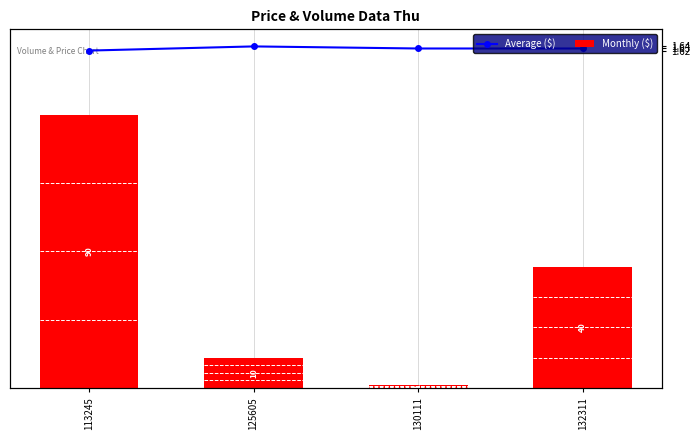

The value of Average ($) at 132311 is 2.6. True or false?

False